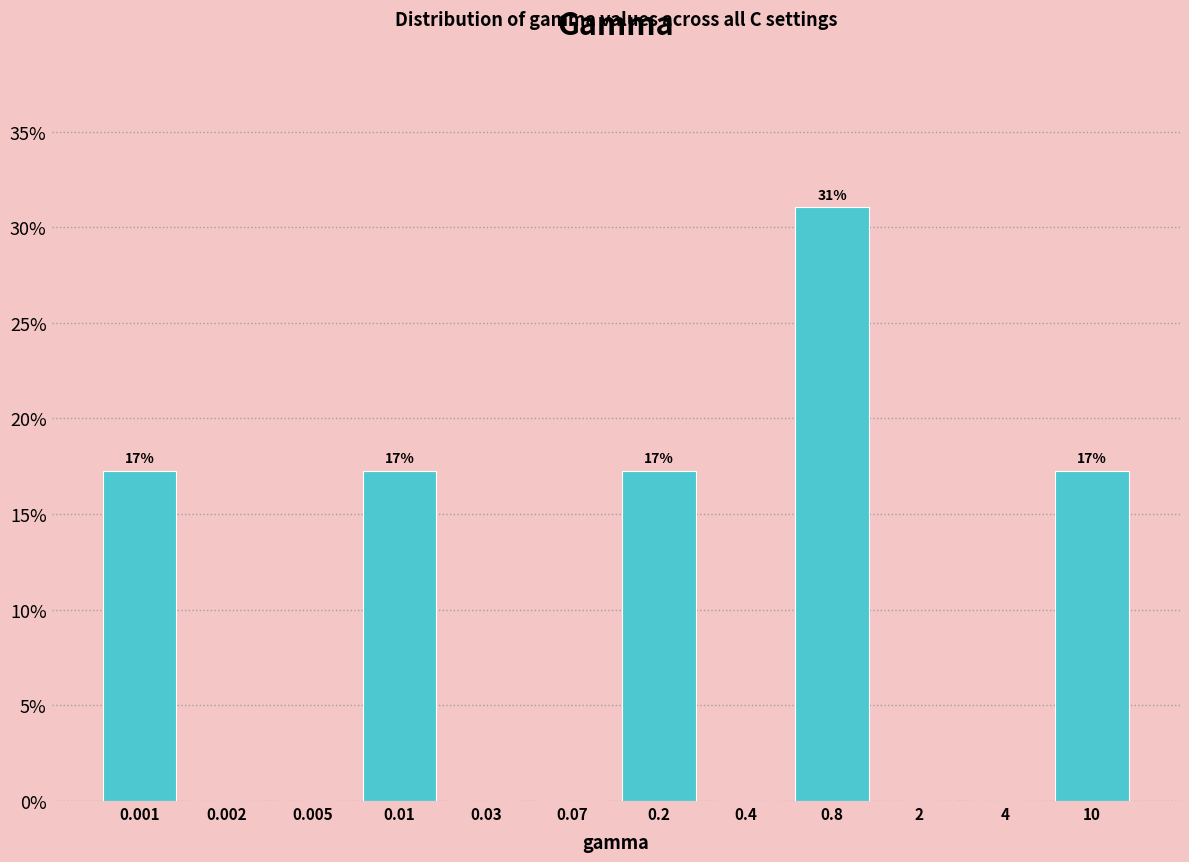

Reading right to left, extract all data points from this chart.

10=17.2	4=0.0	2=0.0	0.8=31.0	0.4=0.0	0.2=17.2	0.07=0.0	0.03=0.0	0.01=17.2	0.005=0.0	0.002=0.0	0.001=17.2